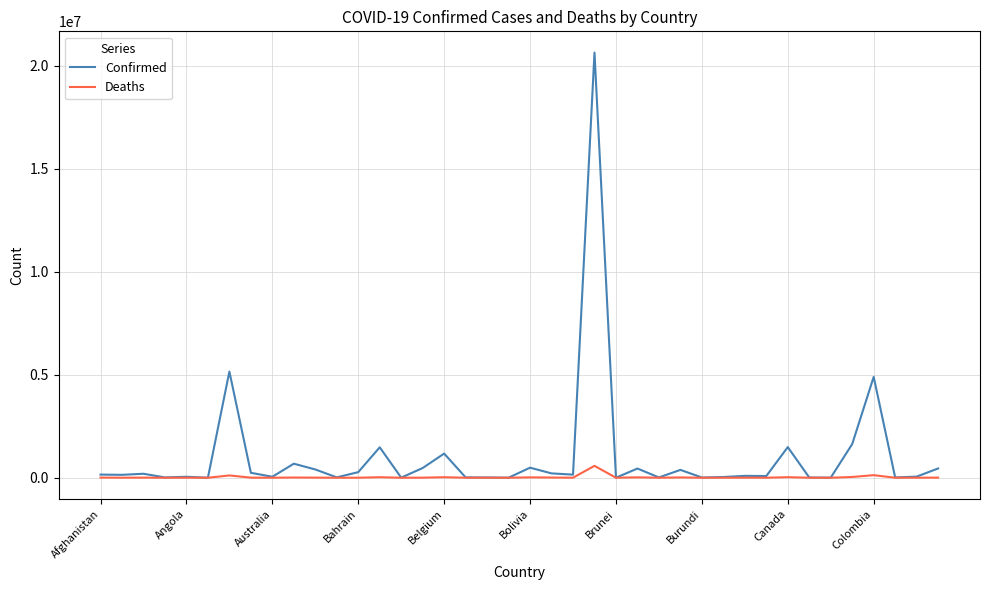

Rank the series by their average value, from highest to lowest.

Confirmed, Deaths